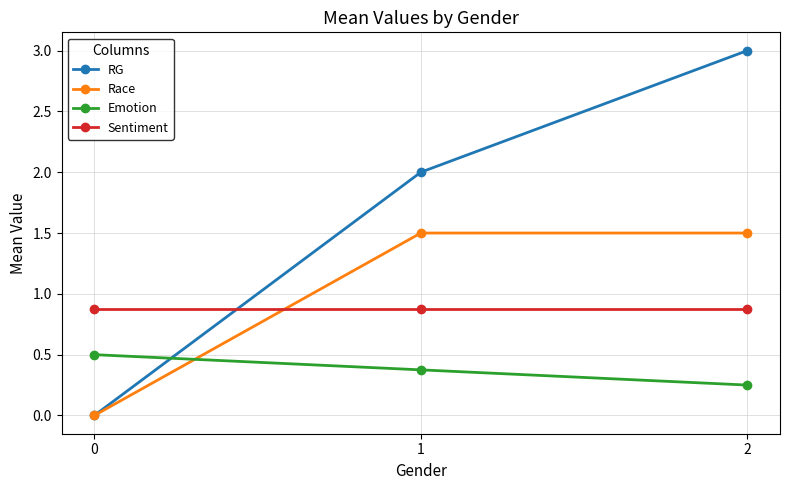

Rank the series by their maximum value, from highest to lowest.

RG, Race, Sentiment, Emotion